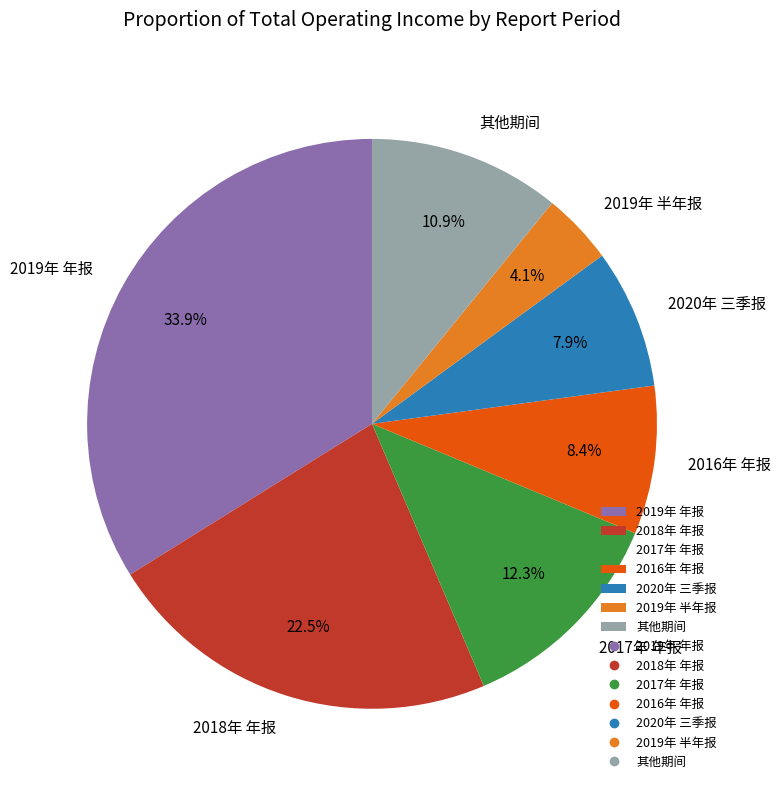

What is the ratio of the value at 2020年 三季报 to the value at 2016年 年报?

0.9